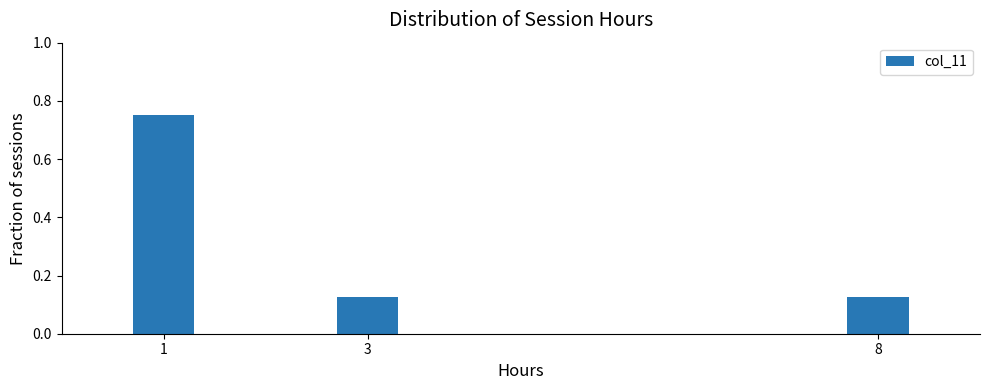

What is the difference between the maximum and second lowest values?

0.6